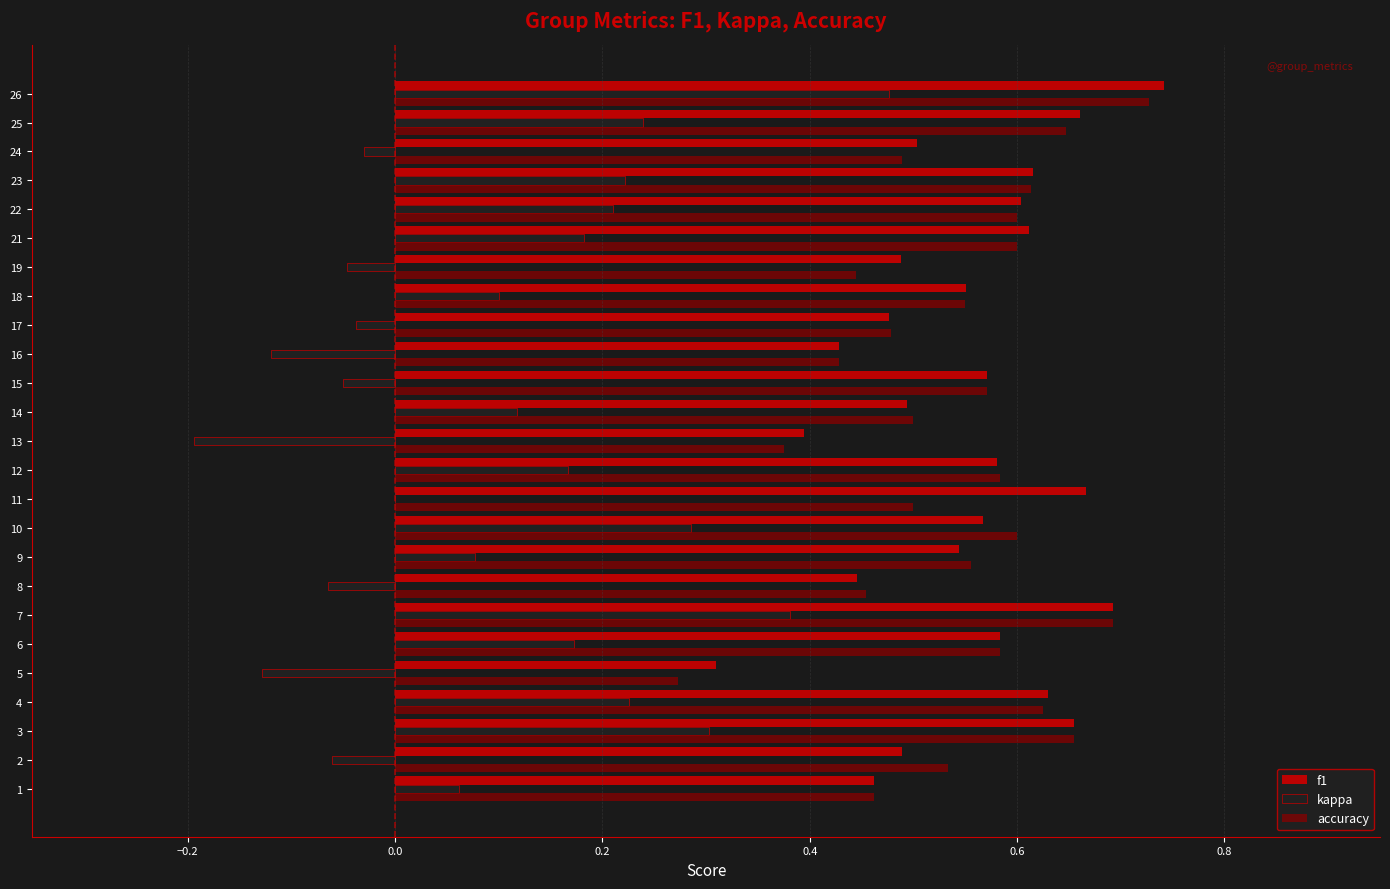

Count the f1 values in the range 0 to 1.

25